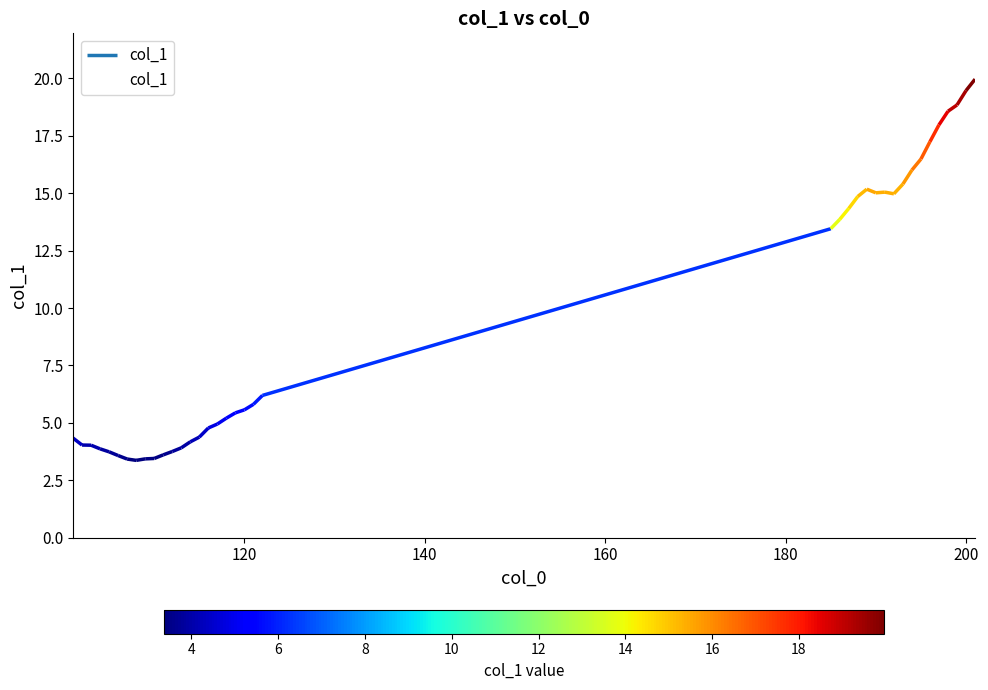

What is the value of the 15th point from the left?

4.4